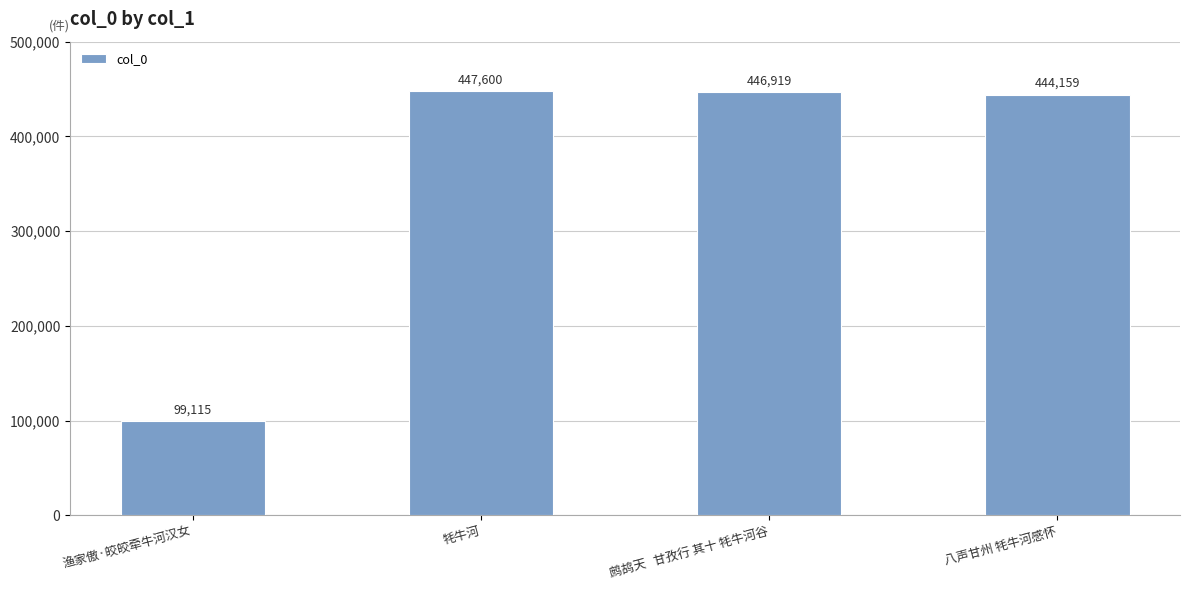

How many data points are less than 446919?

2